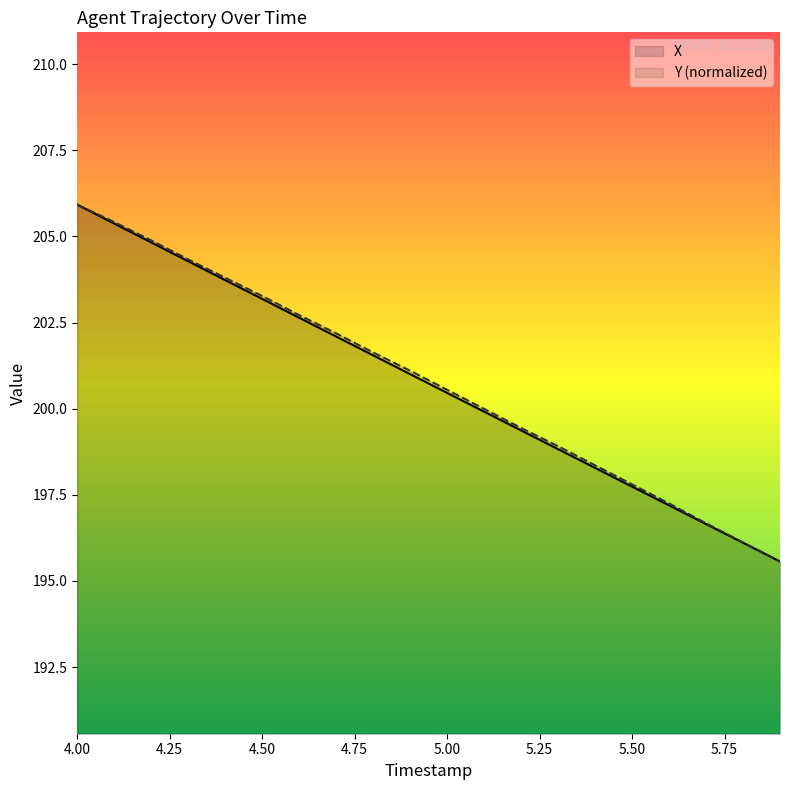

Where does the Y series first go above 201?

4.0